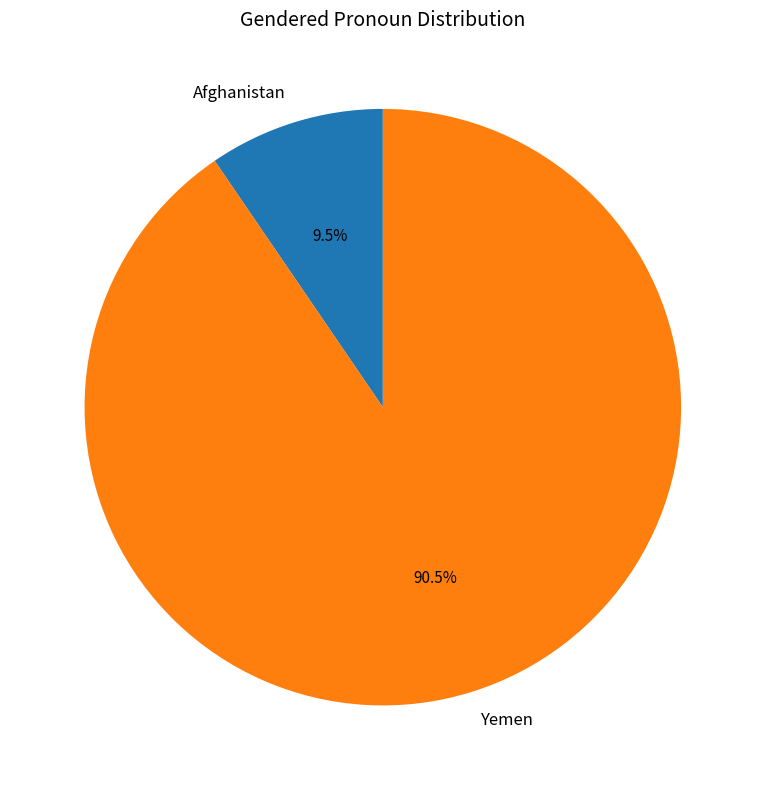

Does Yemen represent more than half of the total?

Yes